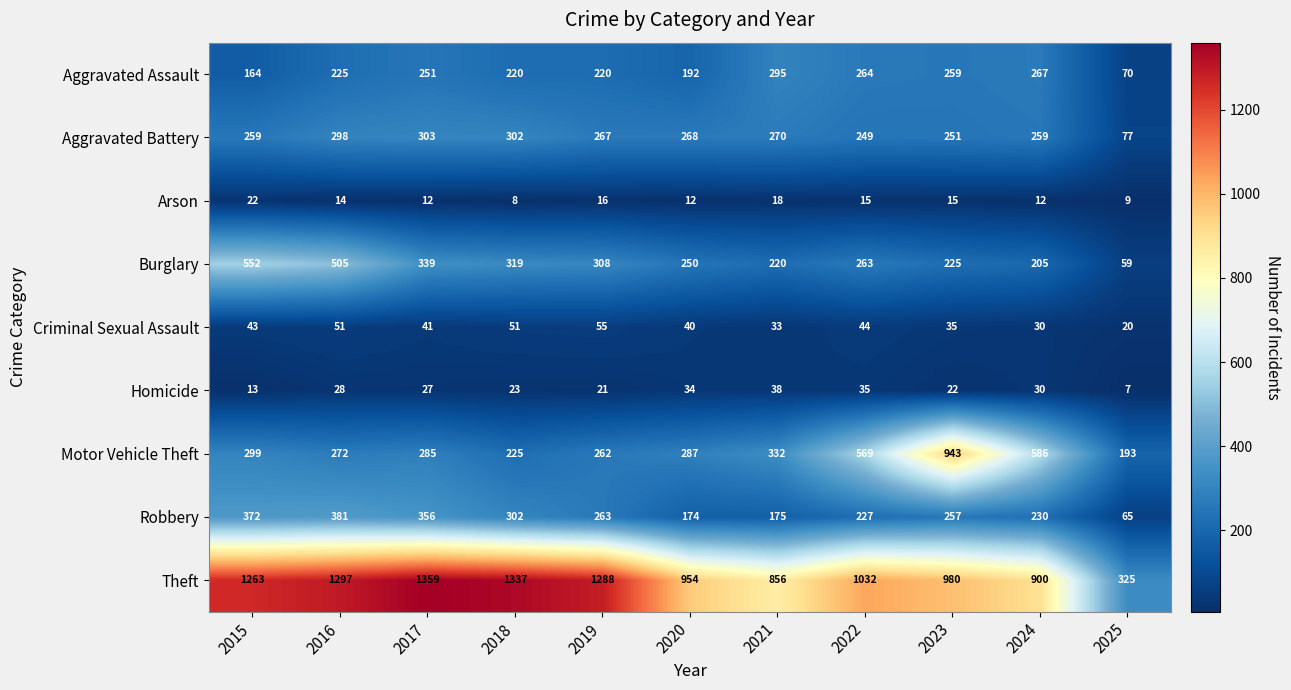

Where does the Homicide series first go above 27?

2016